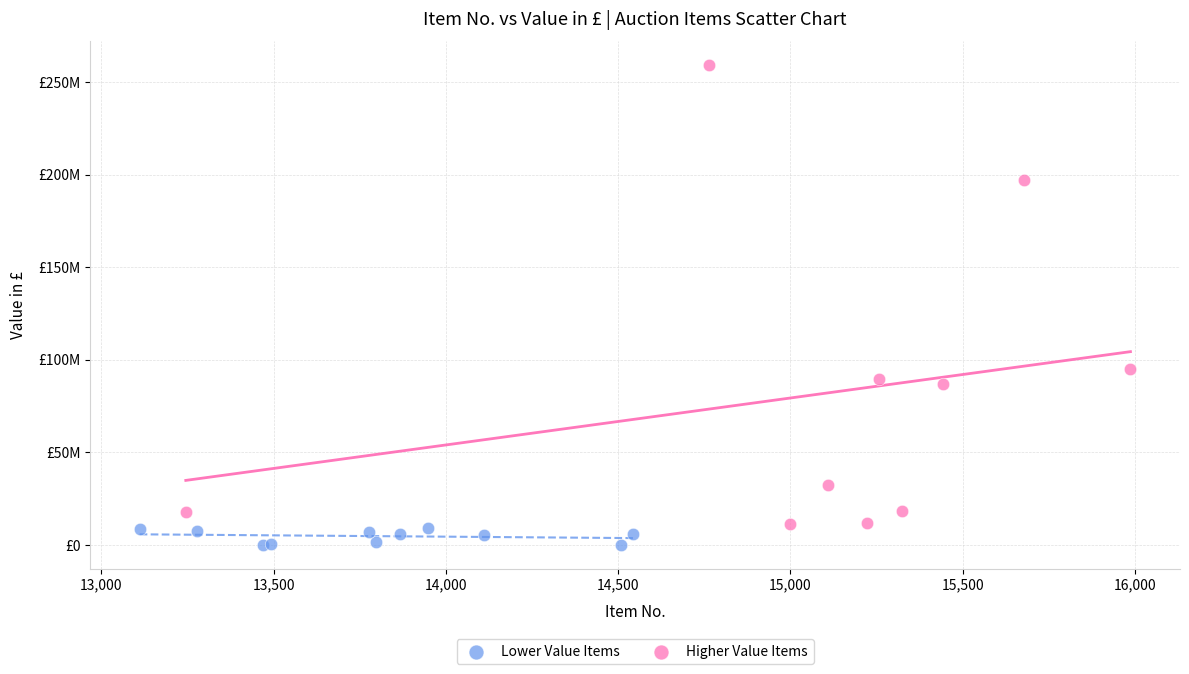

What are all the series names shown in the legend?

Lower Value Items, Higher Value Items